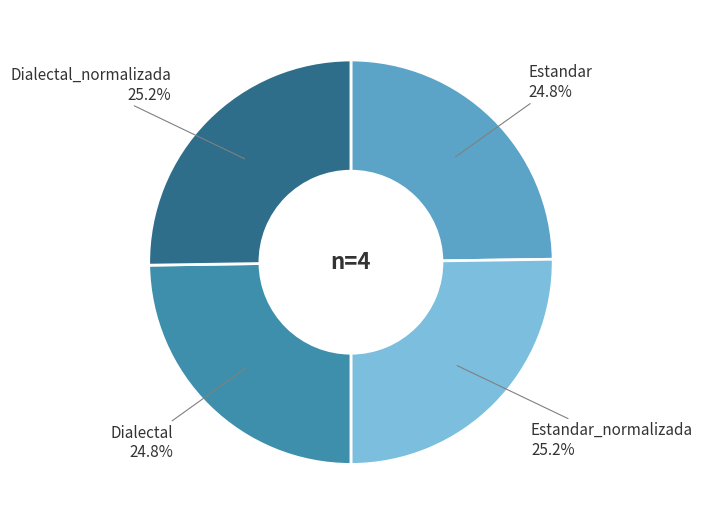

Does any single category account for the majority?

No